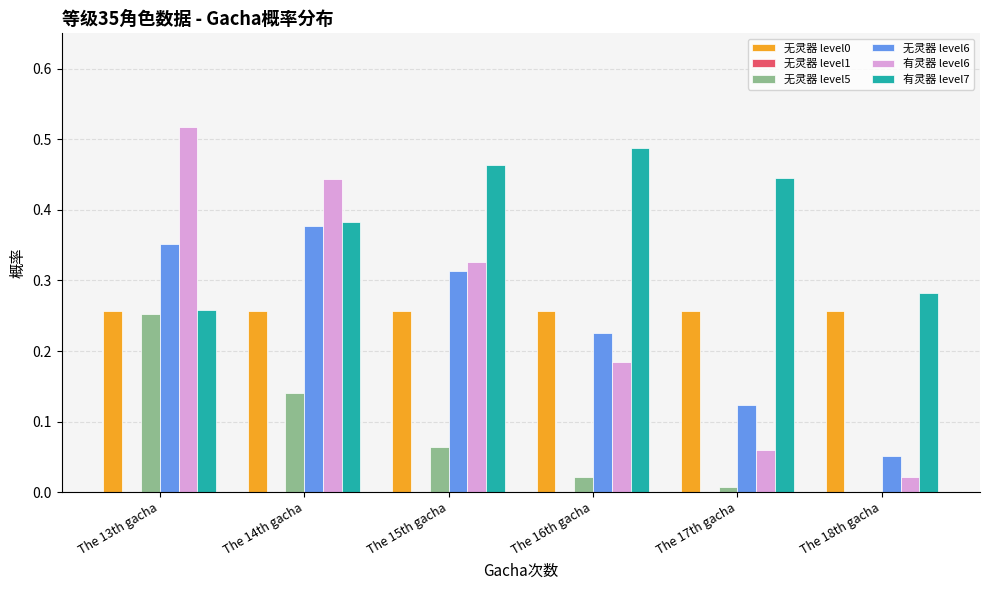

At which category does the chart reach its peak across all series?

The 13th gacha